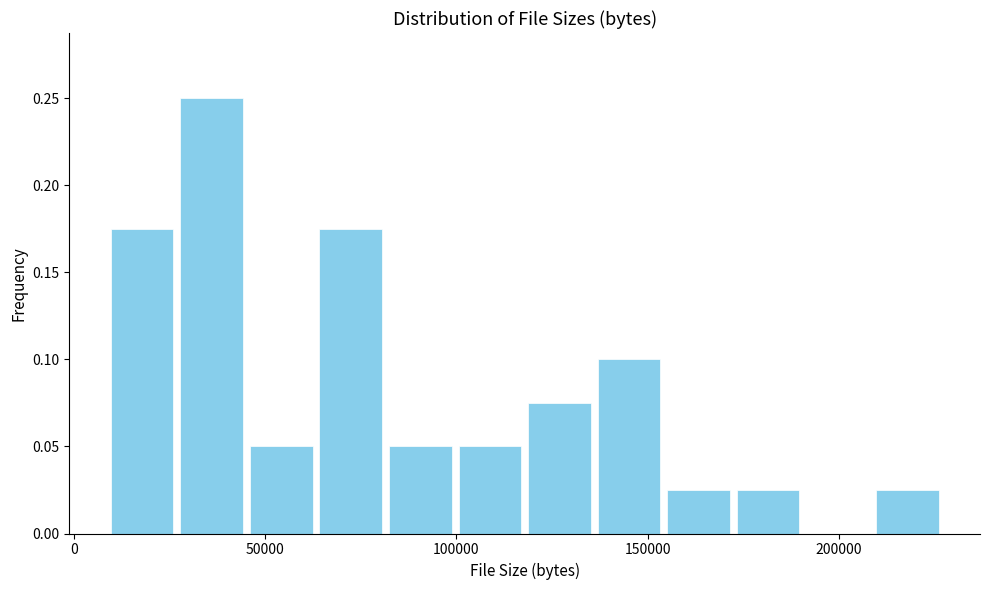

Read against the x-axis, roughly where is the centre of the tallest bar?

35000